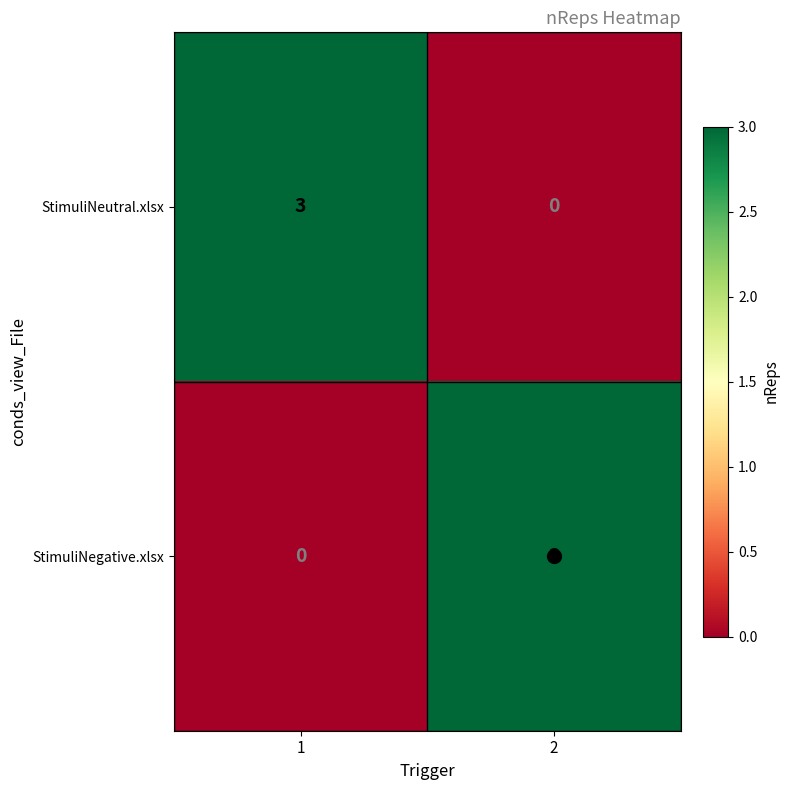

Rank the categories by StimuliNegative.xlsx value from lowest to highest.

1, 2